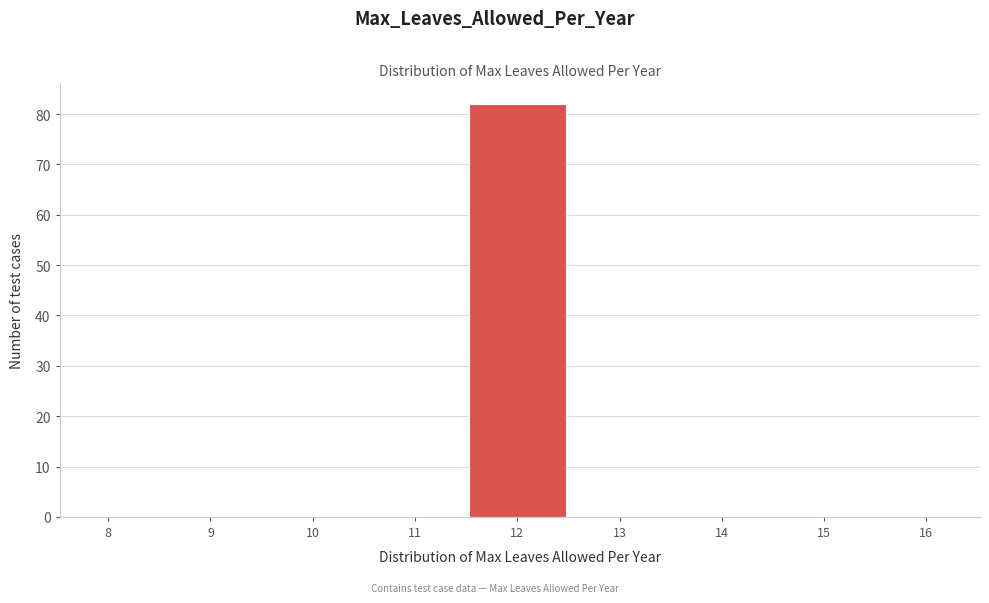

Reading left to right, list all the values displayed in this chart.

8=0	9=0	10=0	11=0	12=82	13=0	14=0	15=0	16=0